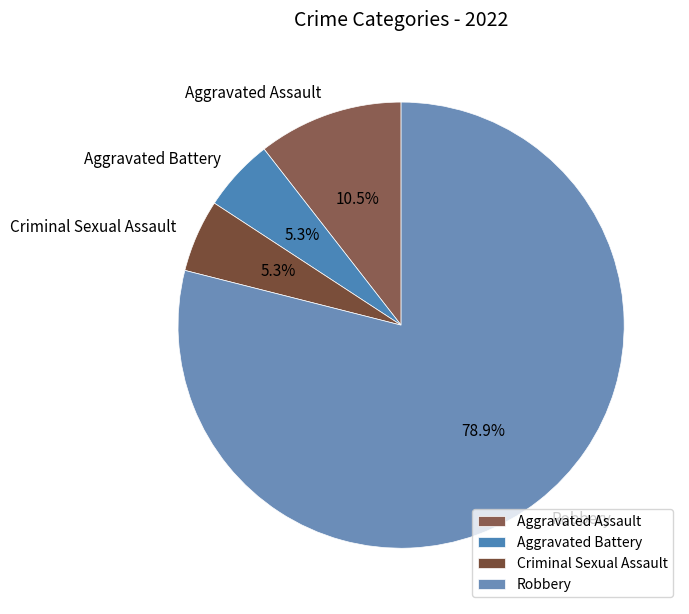

Which has a higher value, Aggravated Assault or Robbery?

Robbery